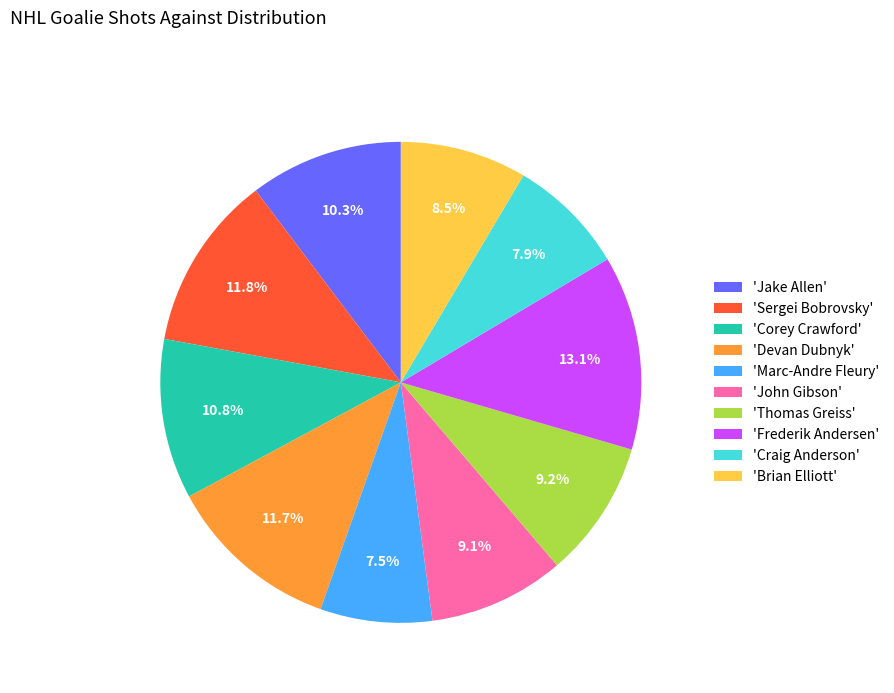

What is the ratio of the value at 'Craig Anderson' to the value at 'Thomas Greiss'?

0.9